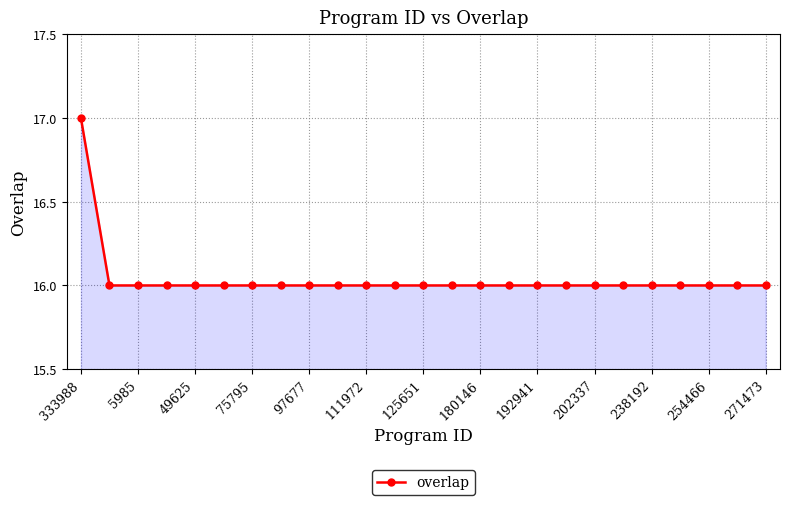

How many distinct data groups are displayed?

1